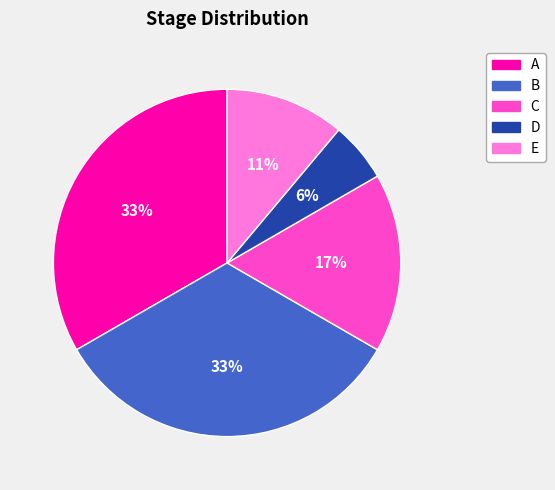

Is E the majority of the pie?

No